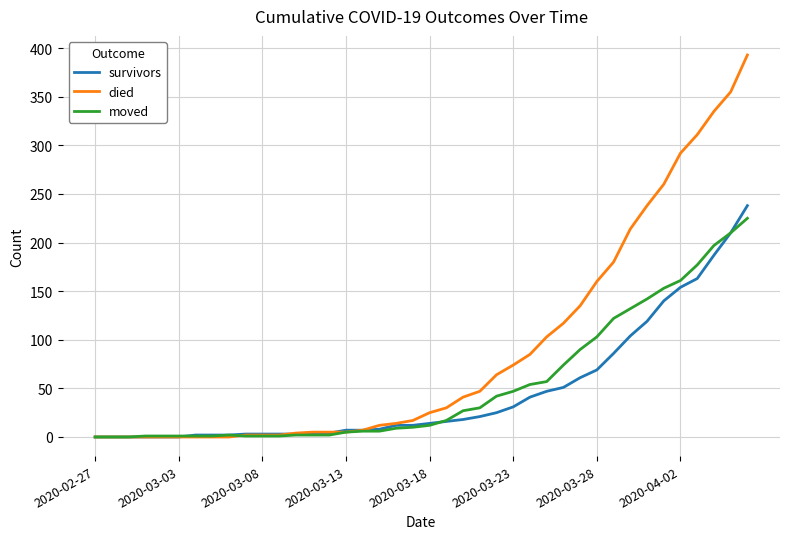

What is the average value of the died series?

88